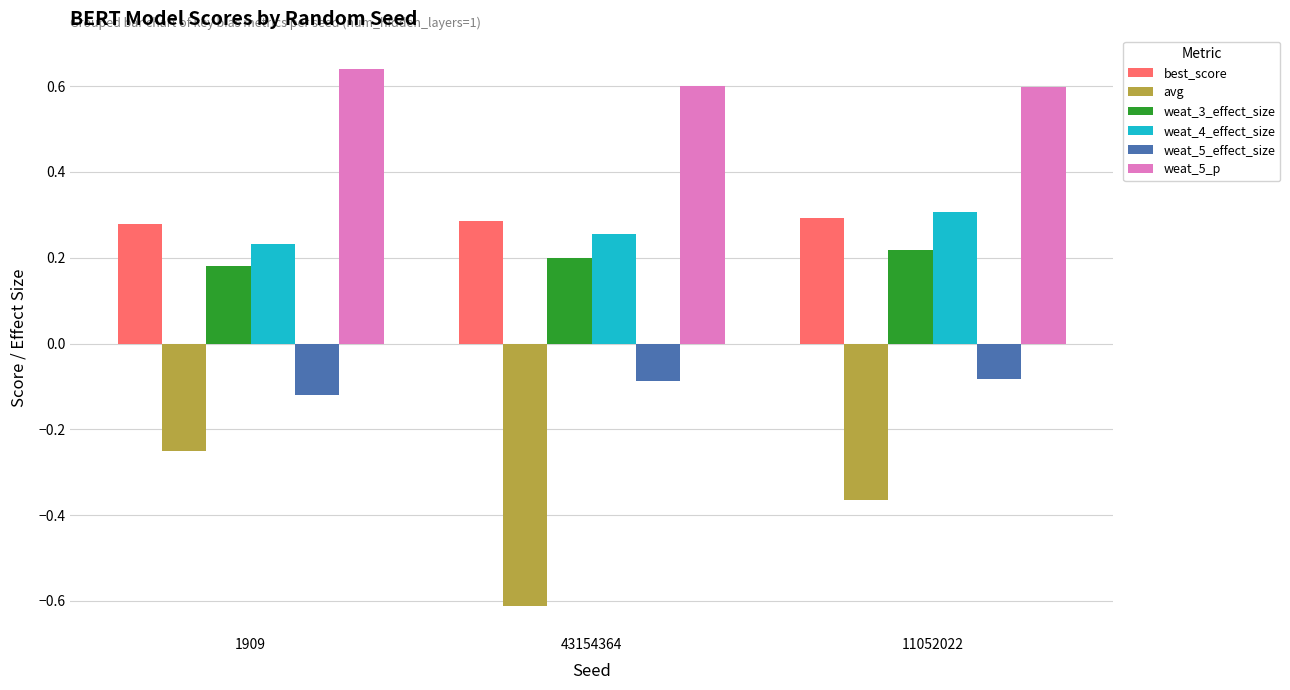

Which label corresponds to the largest value in the chart?

1909